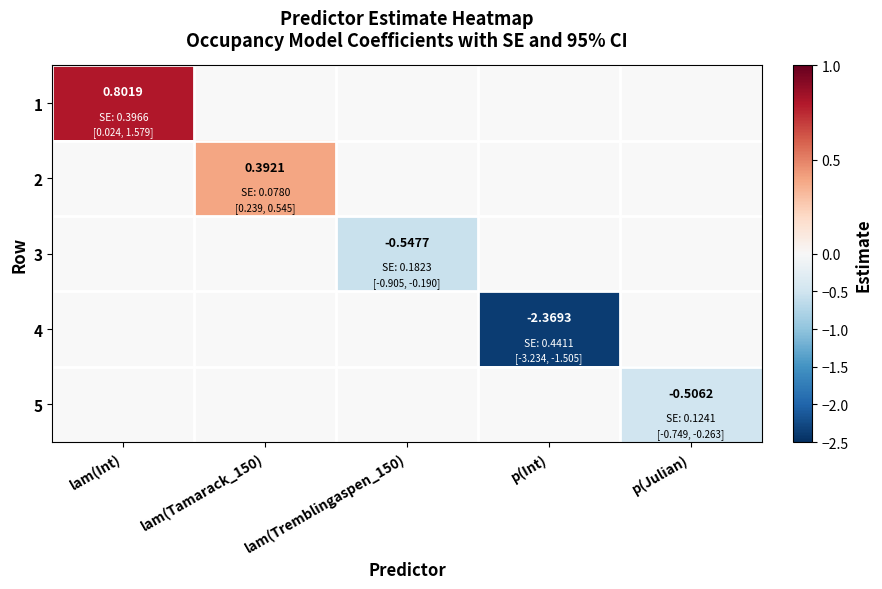

What is the greatest value displayed?

0.8